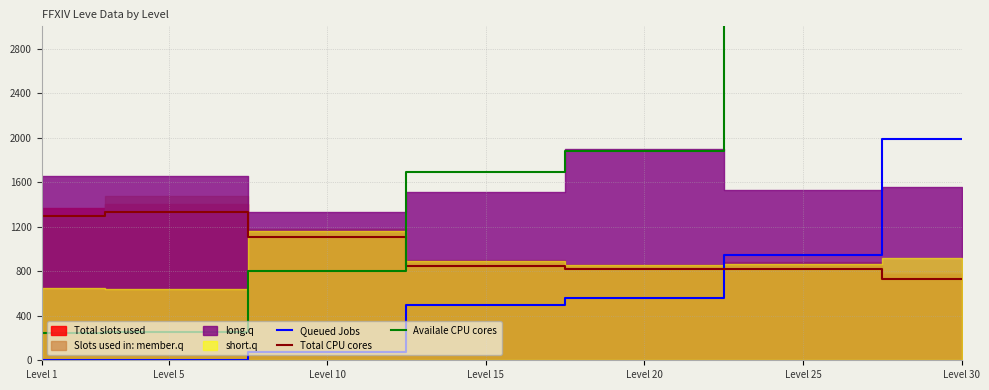

What is the difference between the maximum and second lowest values in the Total CPU cores series?

513.8